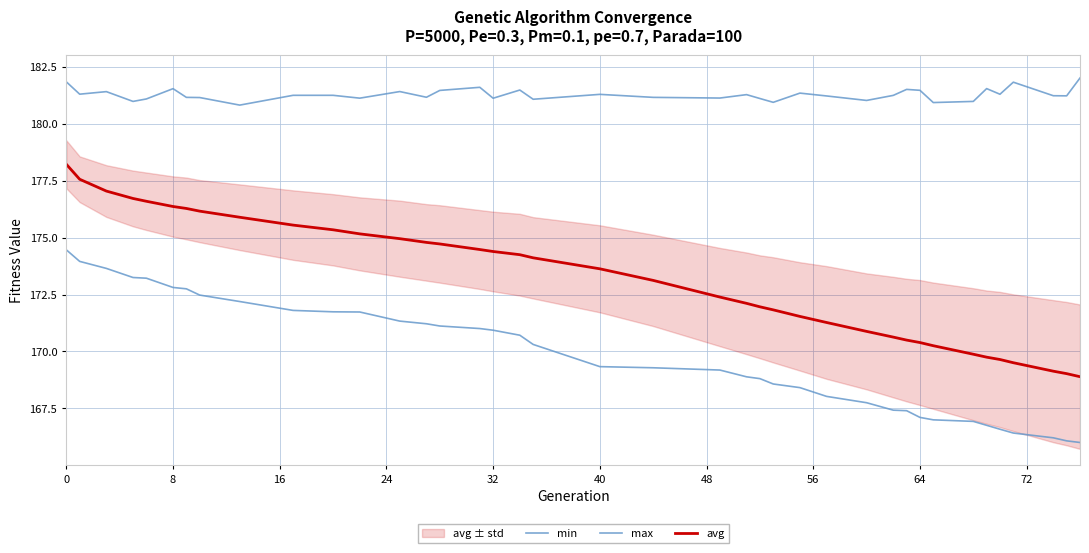

How many lines are shown in the chart?

3